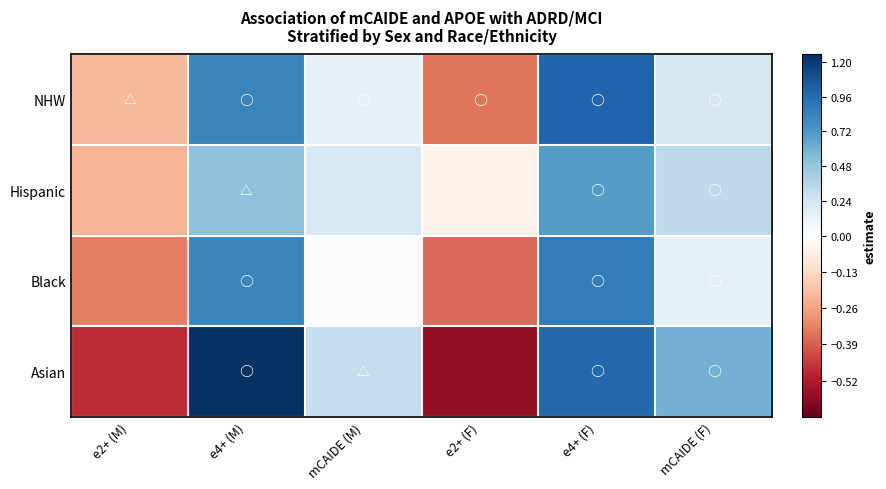

At mCAIDE (M), list the series in order from smallest to largest.

Black, NHW, Hispanic, Asian